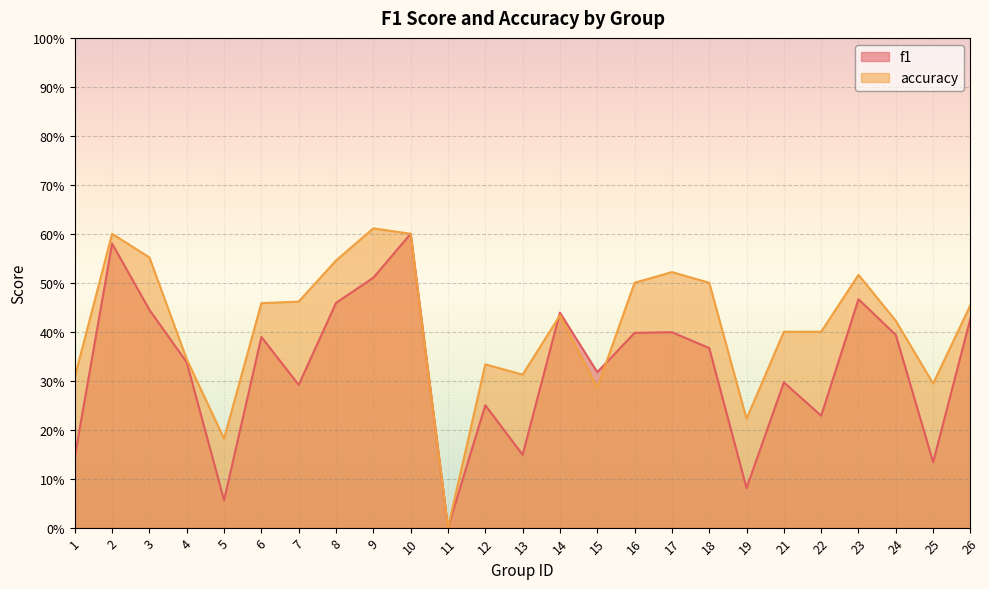

True or false: f1 has more than 1 points higher than both neighbors.

True